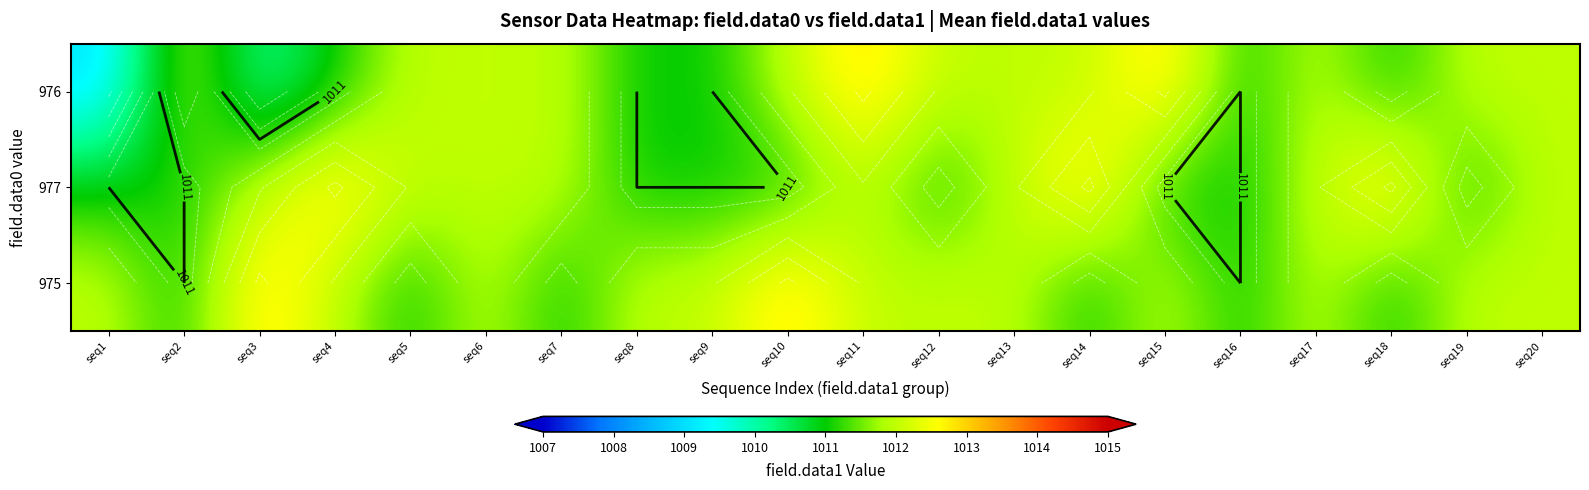

The 976 series shows 396 at seq12. True or false?

False